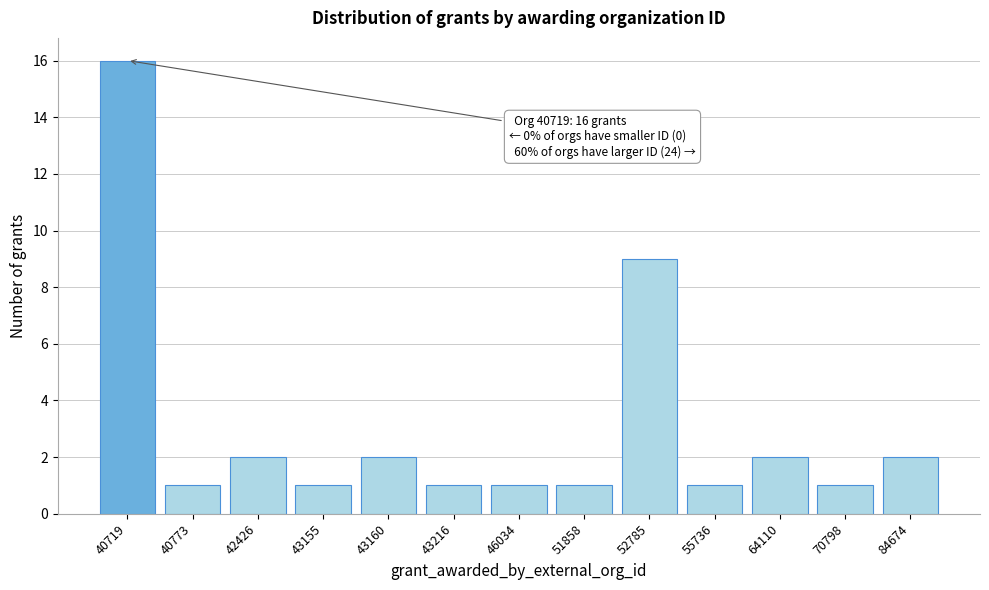

Reading left to right, list all the values displayed in this chart.

40719=16	40773=1	42426=2	43155=1	43160=2	43216=1	46034=1	51858=1	52785=9	55736=1	64110=2	70798=1	84674=2